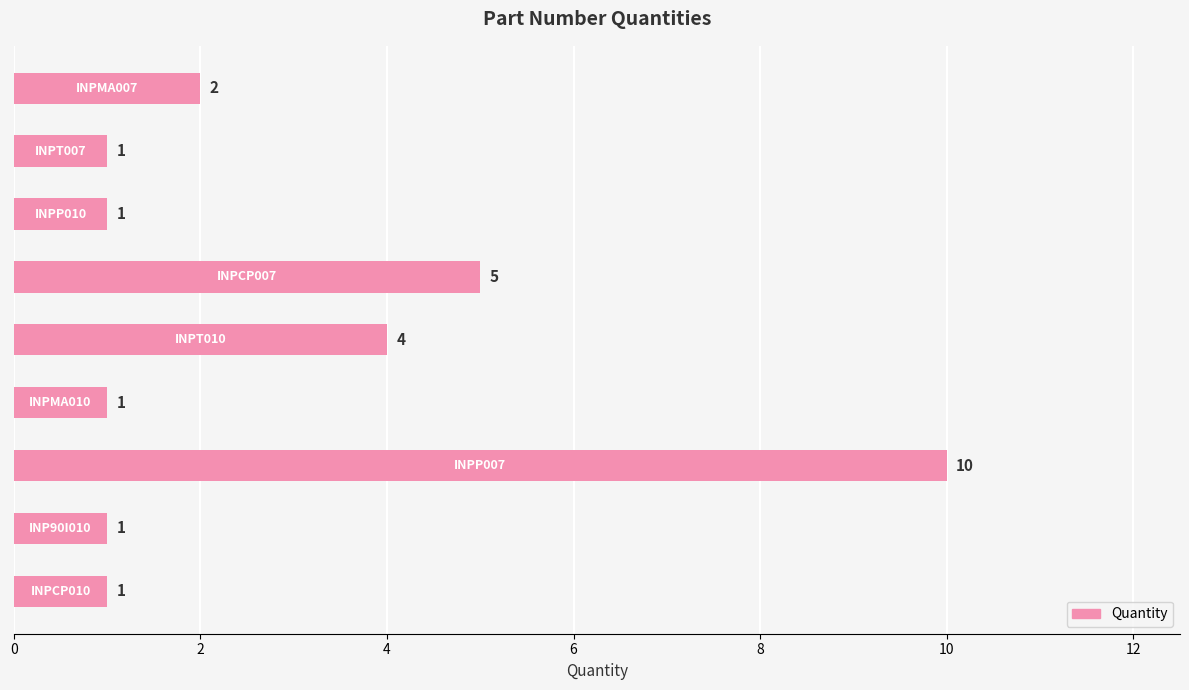

What is the average value?

3